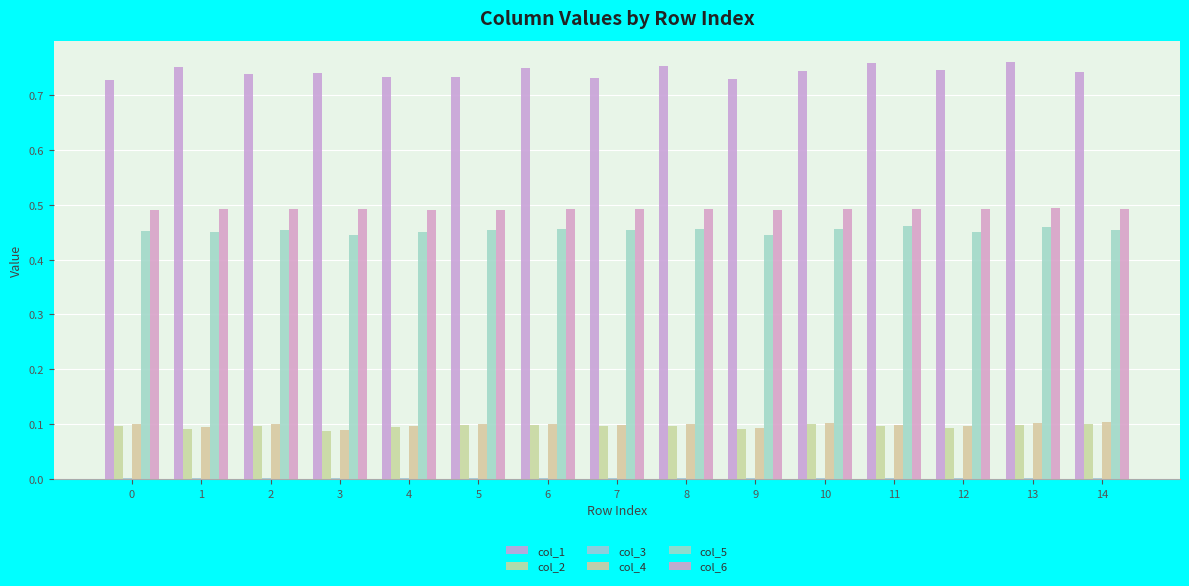

At which label is col_6 closest to 0?

9